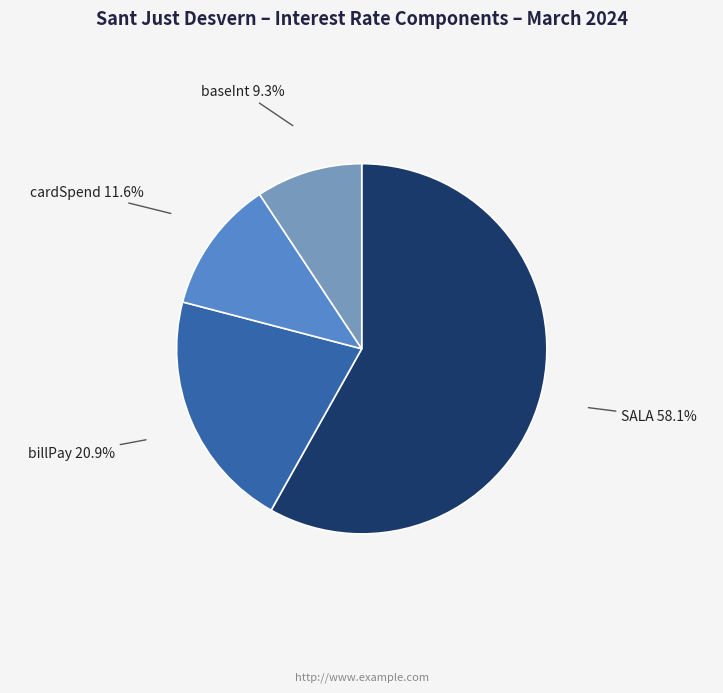

Is it true that billPay is 10% of the pie?

False